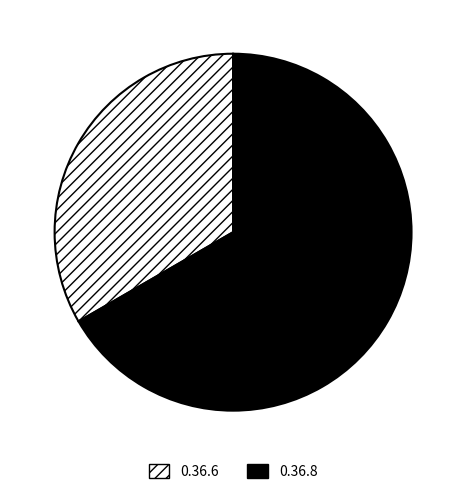

Which has a higher value, 0.36.6 or 0.36.8?

0.36.8